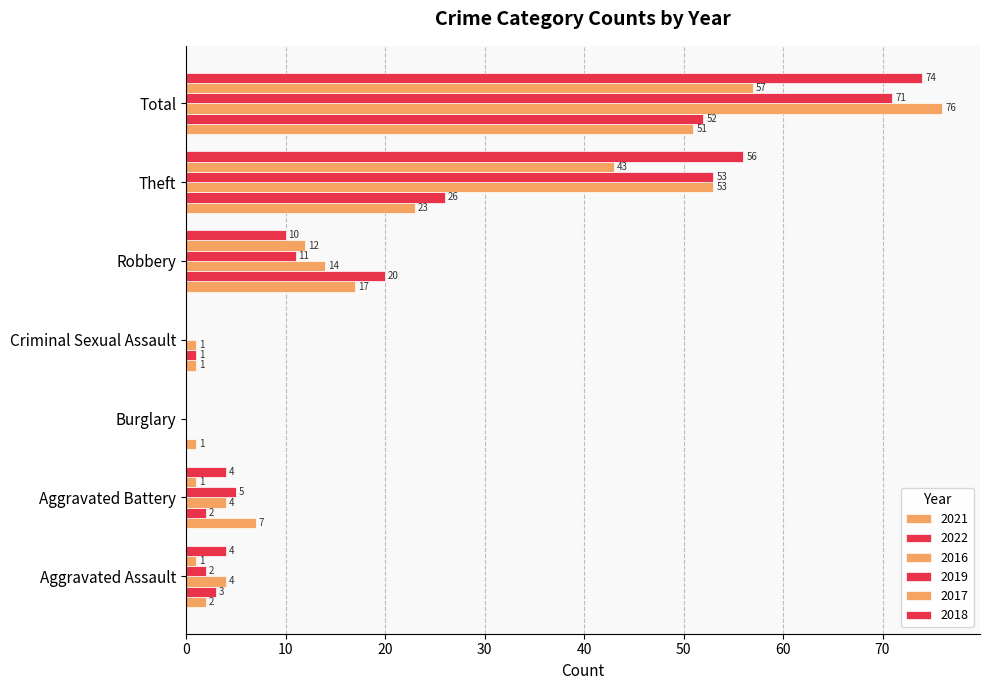

What is the average value of the 2016 series?

22